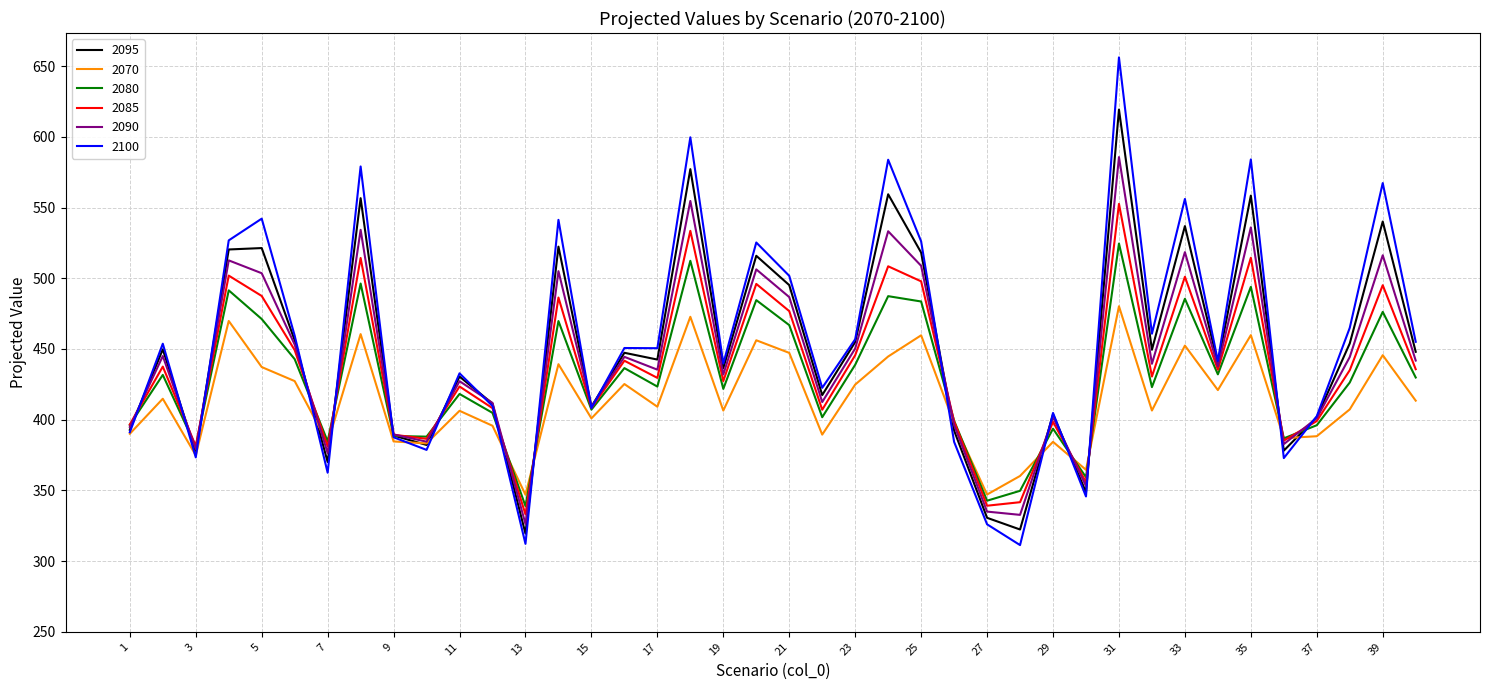

List the series in order of their peak value, lowest first.

2070, 2080, 2085, 2090, 2095, 2100